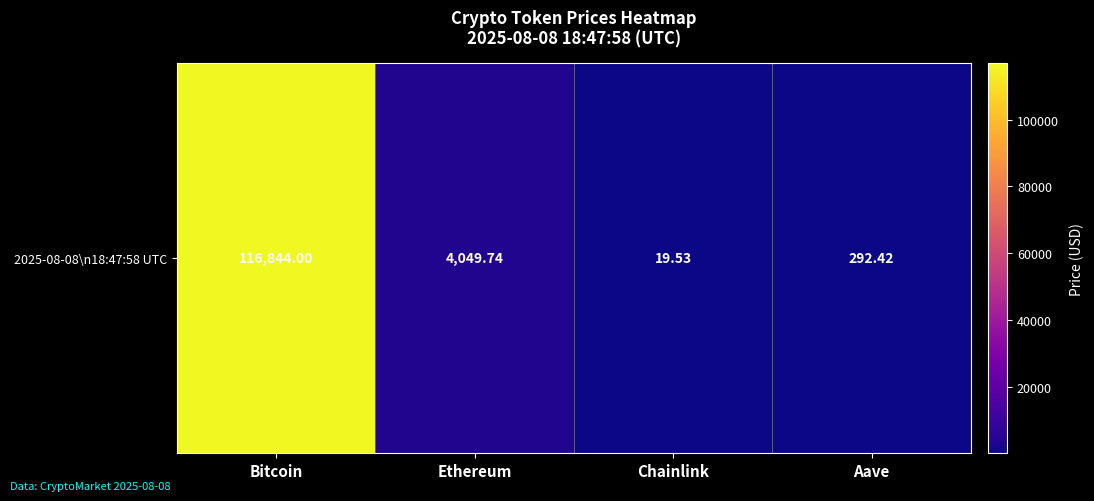

Which label corresponds to the largest value in the chart?

Bitcoin